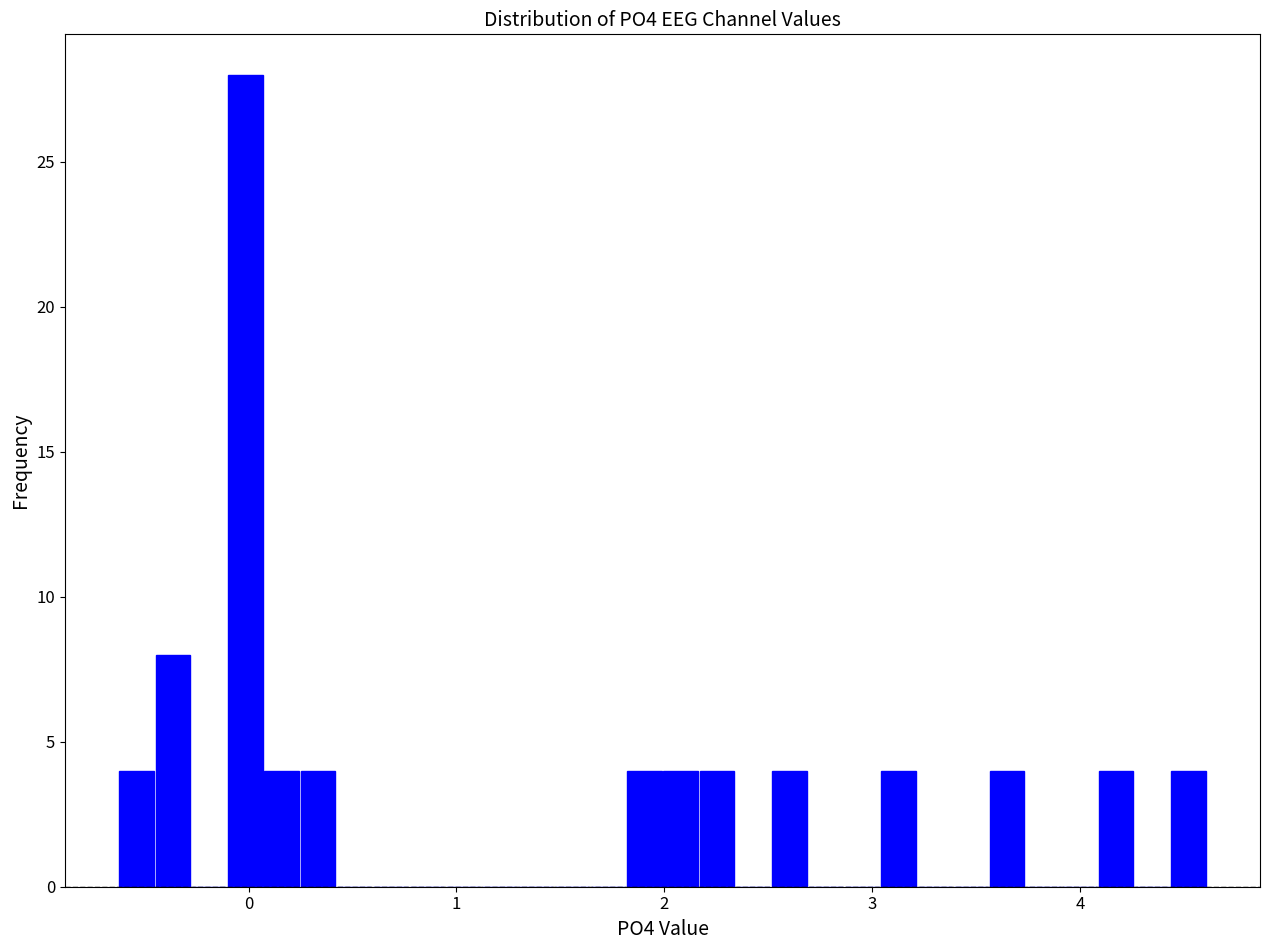

Read against the x-axis, roughly where is the centre of the tallest bar?

0.0